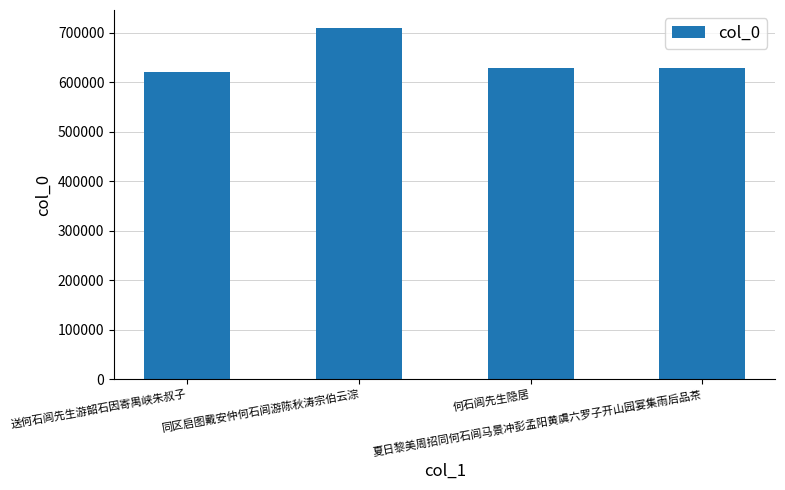

What is the minimum value shown in the chart?

621200